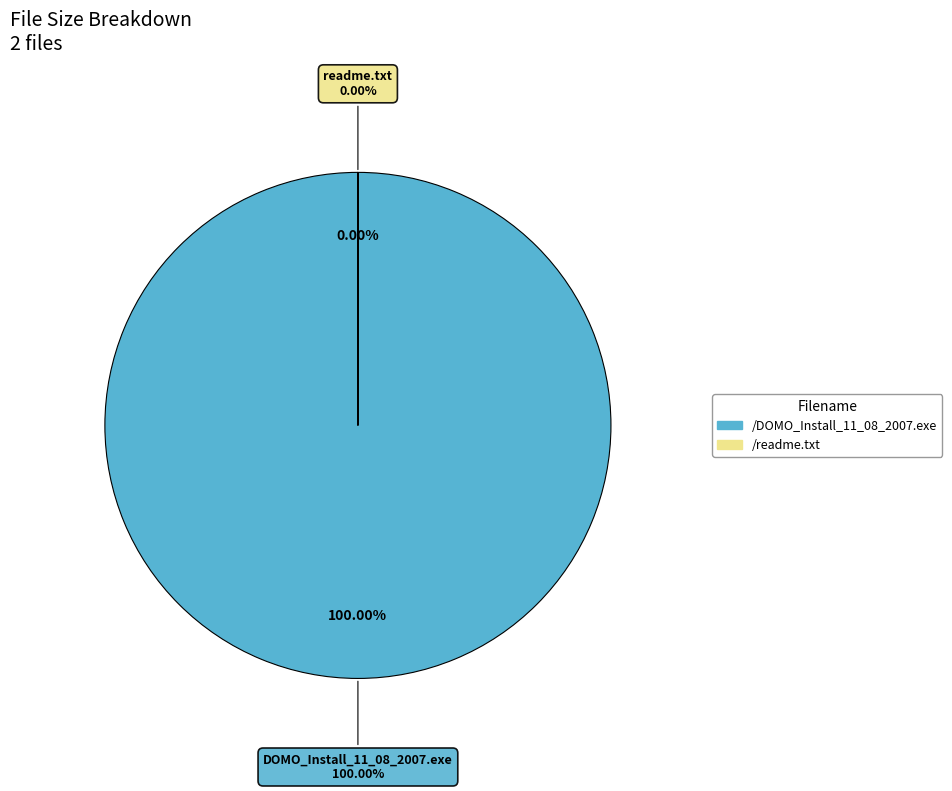

Count the number of slices in the pie.

2